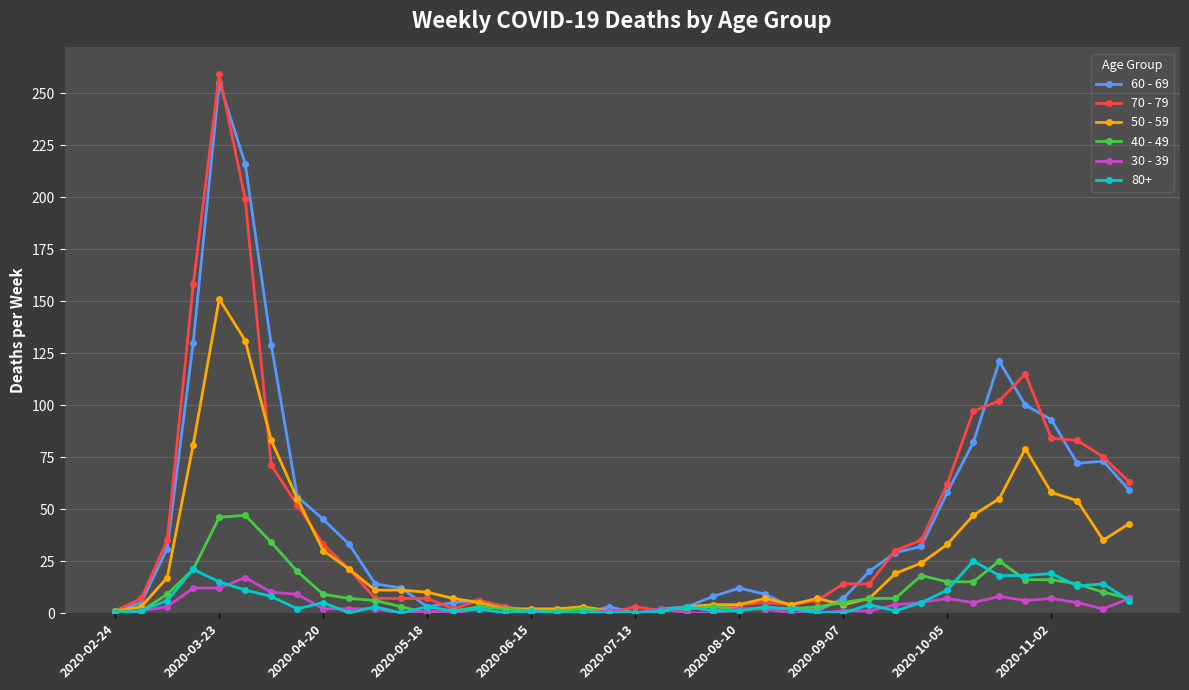

At how many categories does at least one series exceed 139?

3